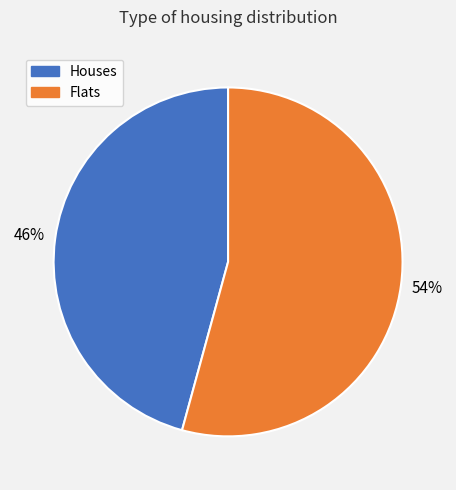

To the nearest percent, what is the average slice percentage?

50%